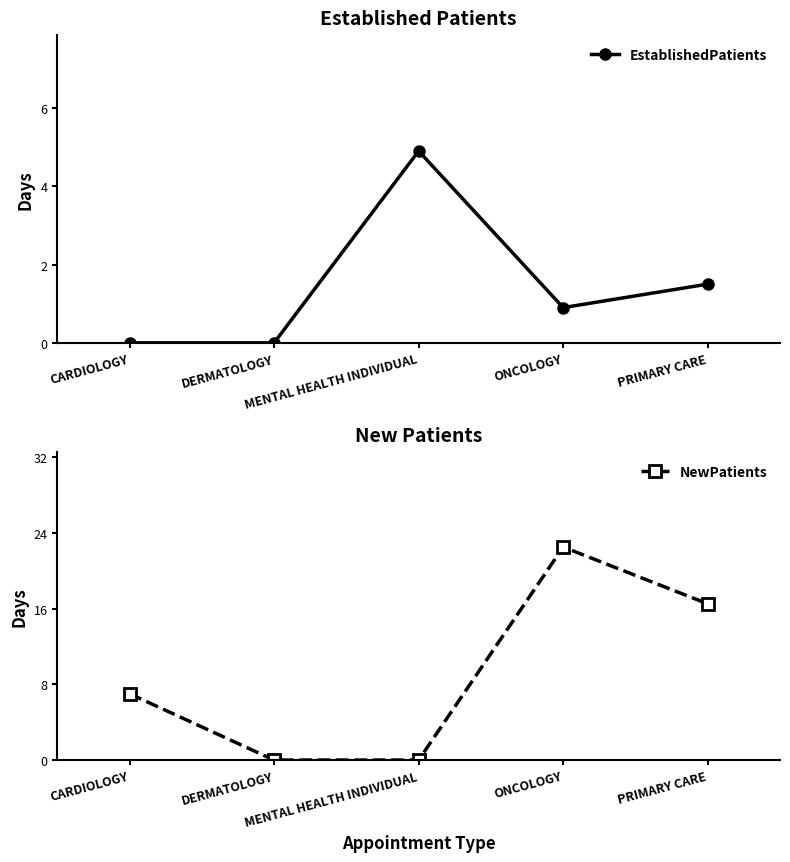

Is this an area chart (filled region under the line)?

No